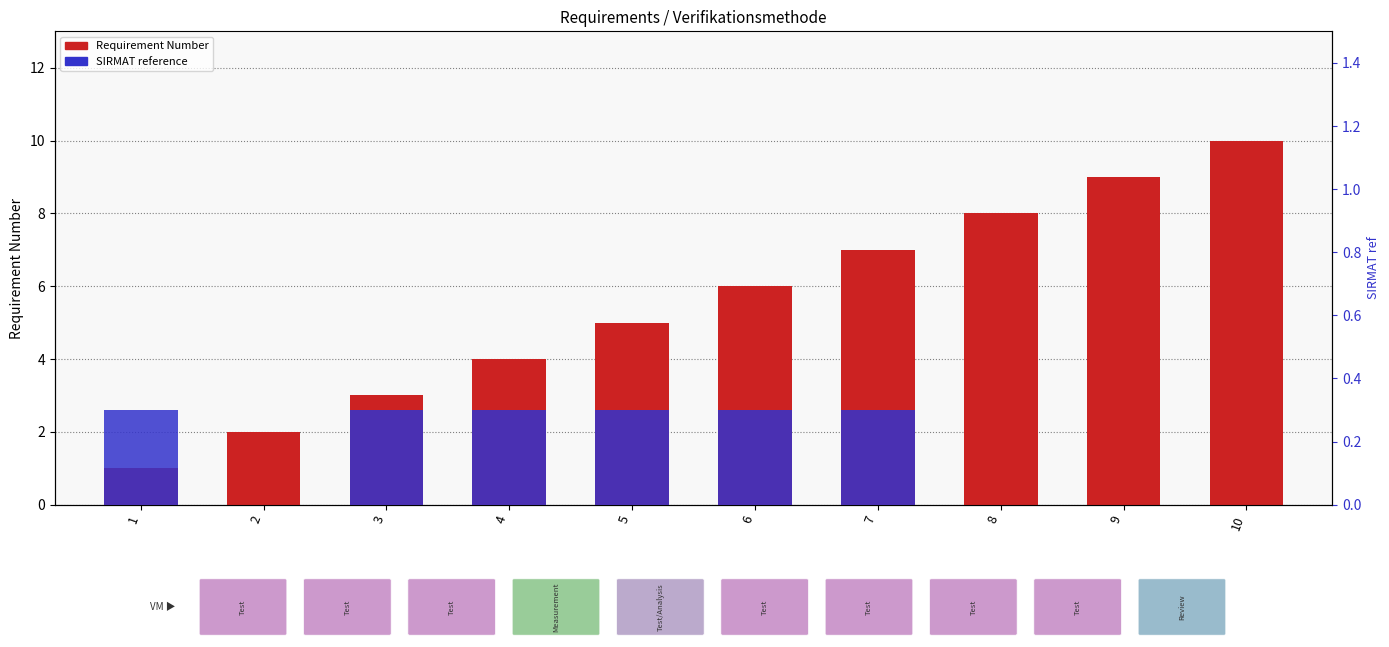

Reading right to left, list all the values displayed in this chart.

Requirement Number: 10.0	9.0	8.0	7.0	6.0	5.0	4.0	3.0	2.0	1.0
SIRMAT reference: 0.0	0.0	0.0	0.3	0.3	0.3	0.3	0.3	0.0	0.3